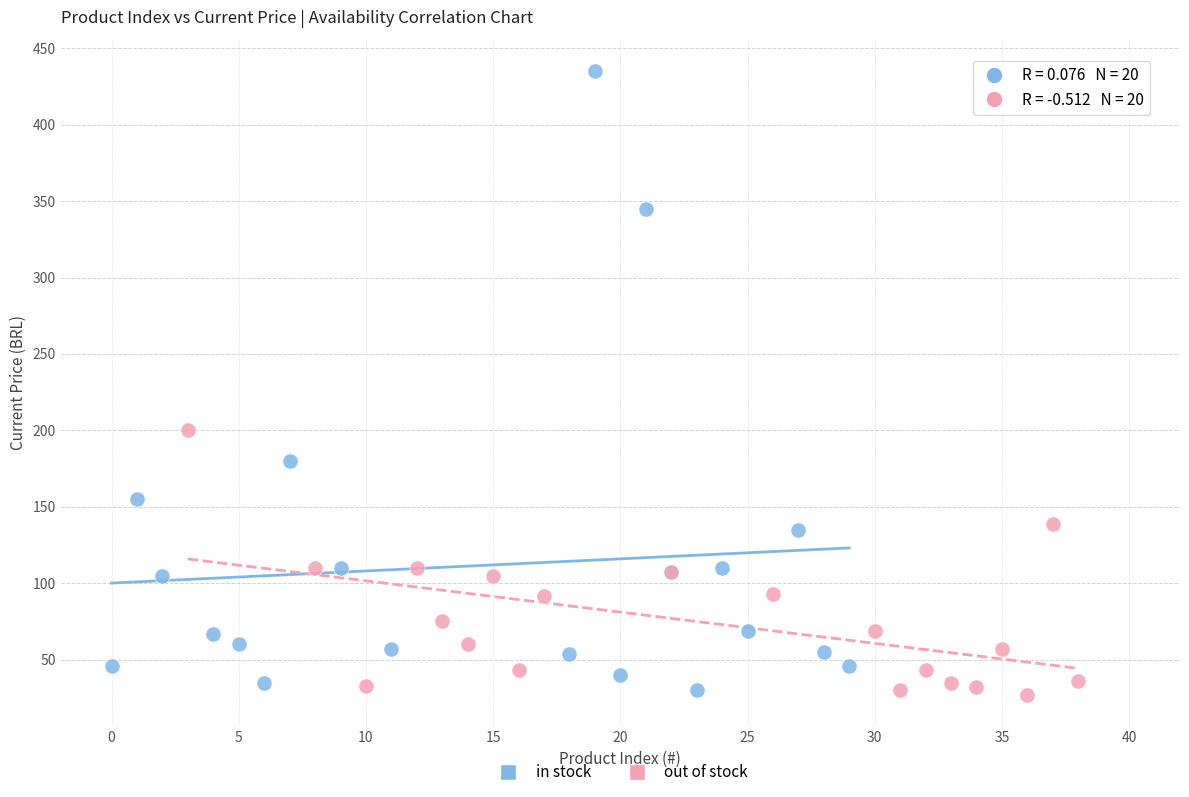

Which series contains the highest Y value?

in stock